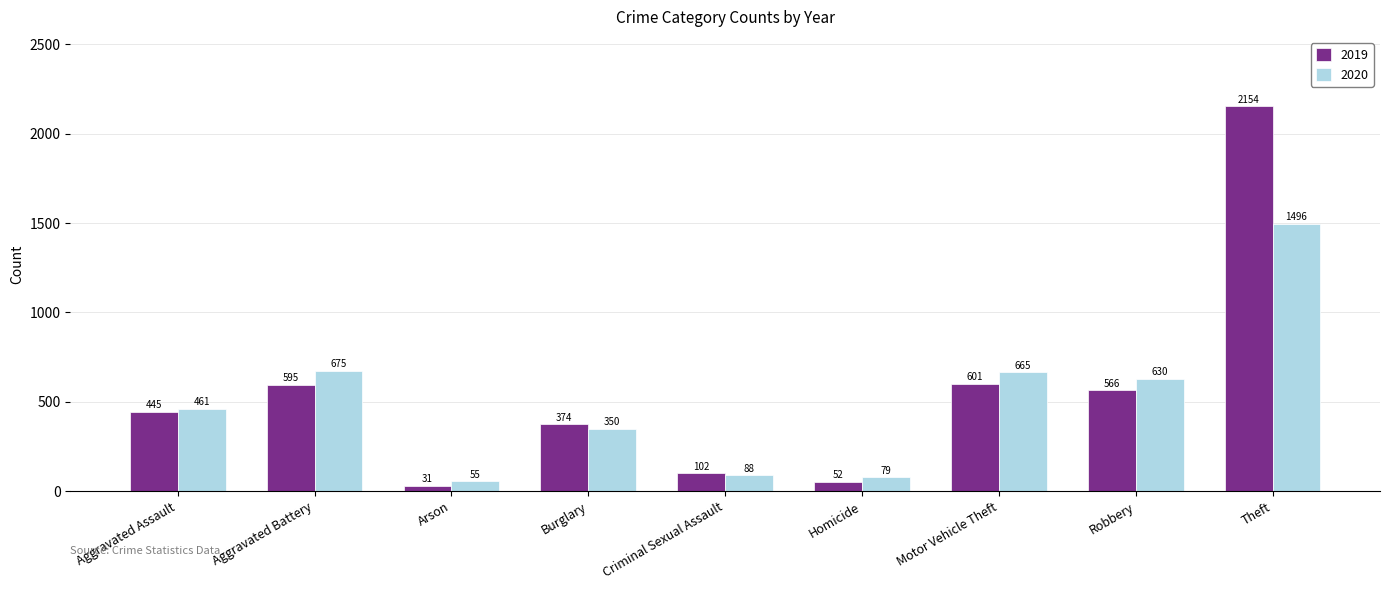

How many values in the 2020 series are below 461?

4